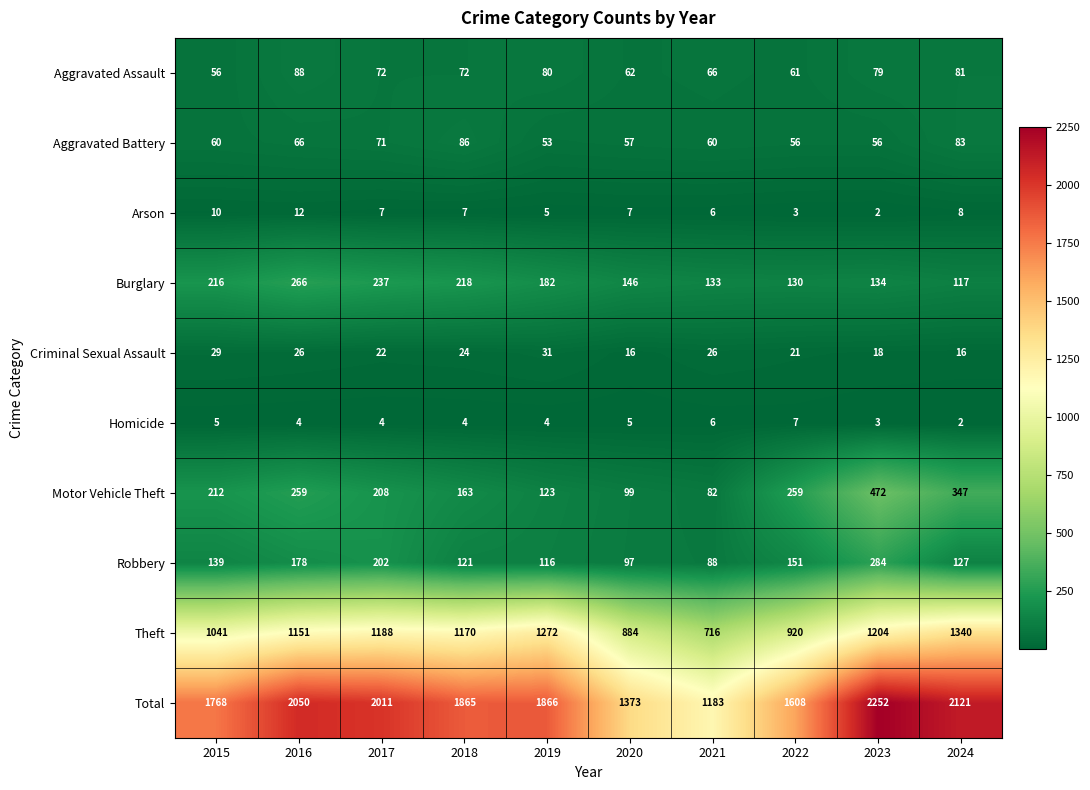

Which series has the widest spread of values?

Total